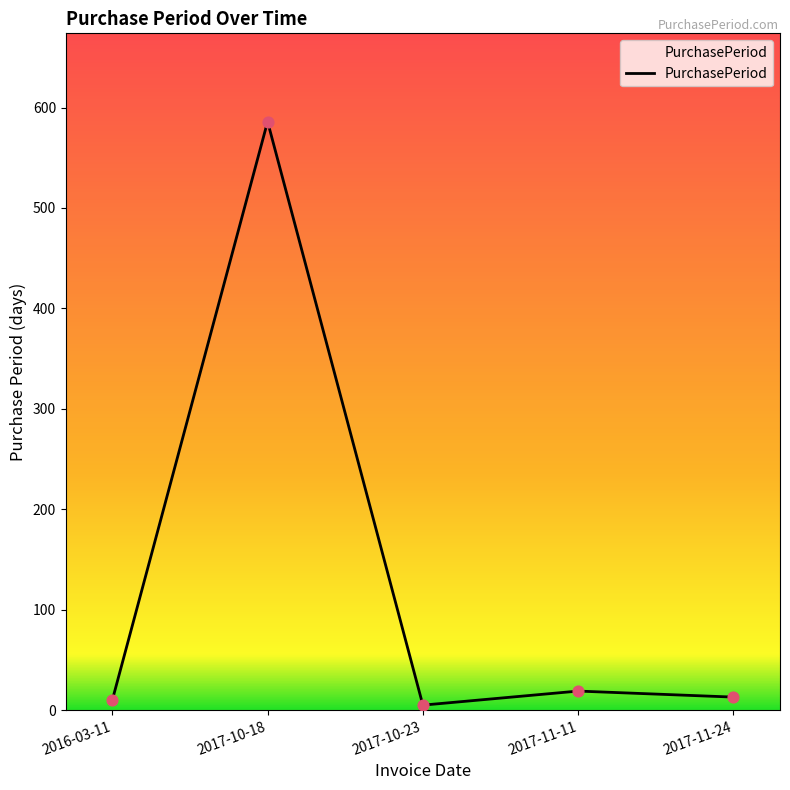

What is the change in value from 2017-10-18 to 2017-11-11?

-567